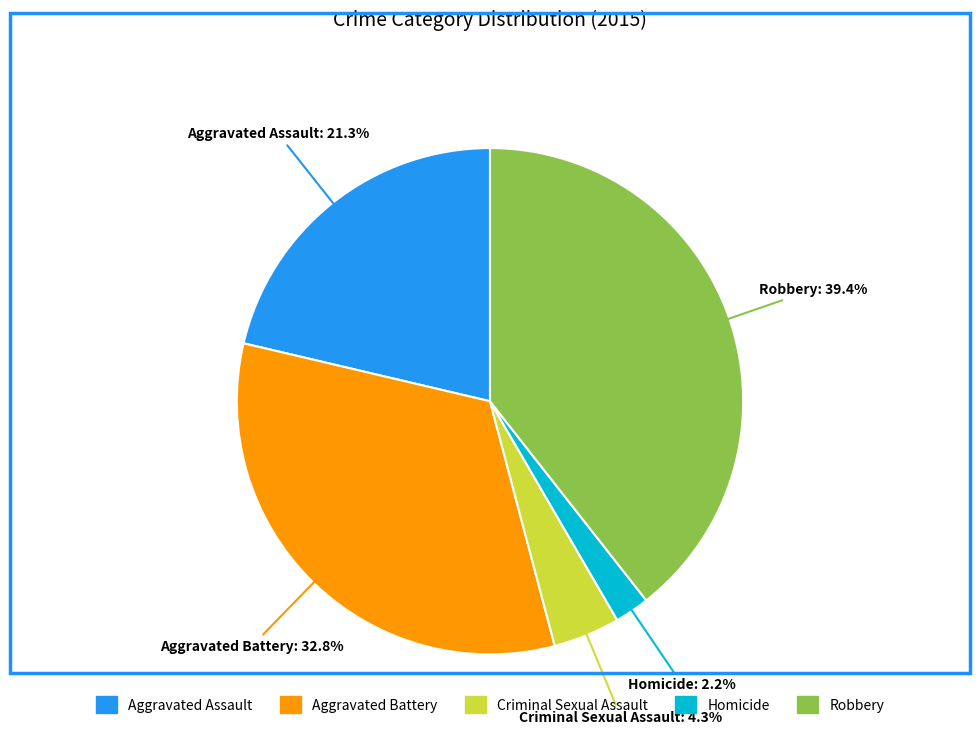

What percentage is NOT represented by Aggravated Assault?

78.7%